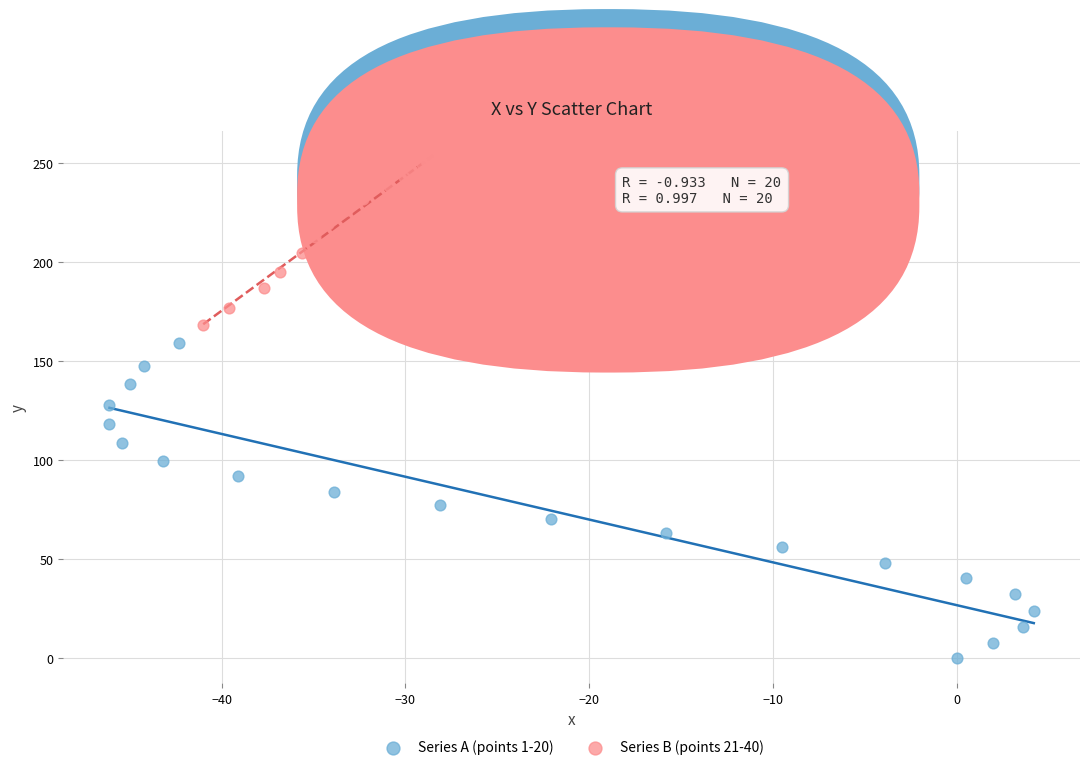

Which series has the widest spread of Y values?

Series A (points 1-20)